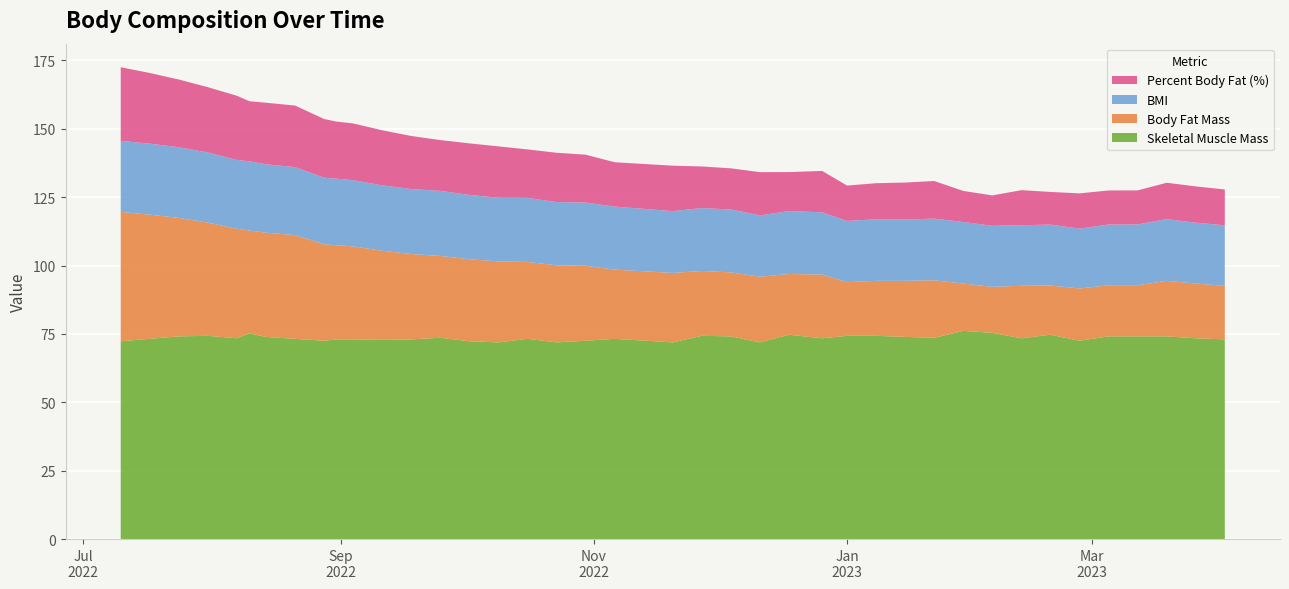

Reading left to right, list all the values displayed in this chart.

Skeletal Muscle Mass: 2022-07-10=72.3	2022-07-17=73.2	2022-07-24=74.1	2022-07-31=74.3	2022-08-07=73.4	2022-08-10=75.2	2022-08-14=73.9	2022-08-21=73.2	2022-08-28=72.5	2022-08-31=73.0	2022-09-04=73.0	2022-09-11=72.8	2022-09-18=73.0	2022-09-25=73.6	2022-10-02=72.3	2022-10-09=71.9	2022-10-16=73.2	2022-10-23=71.9	2022-10-30=72.5	2022-11-06=73.2	2022-11-20=71.9	2022-11-27=74.3	2022-12-04=74.1	2022-12-11=71.9	2022-12-18=74.7	2022-12-26=73.4	2023-01-01=74.3	2023-01-08=74.3	2023-01-15=73.9	2023-01-22=73.6	2023-01-29=76.1	2023-02-05=75.4	2023-02-12=73.4	2023-02-19=74.7	2023-02-26=72.5	2023-03-05=74.1	2023-03-12=74.1	2023-03-19=74.1	2023-03-26=73.4	2023-04-02=73.0
Body Fat Mass: 2022-07-10=47.3	2022-07-17=45.4	2022-07-24=43.3	2022-07-31=41.4	2022-08-07=40.0	2022-08-10=37.6	2022-08-14=38.1	2022-08-21=37.9	2022-08-28=35.3	2022-08-31=34.4	2022-09-04=34.0	2022-09-11=32.6	2022-09-18=31.2	2022-09-25=29.9	2022-10-02=30.0	2022-10-09=29.6	2022-10-16=28.1	2022-10-23=28.2	2022-10-30=27.4	2022-11-06=25.3	2022-11-20=25.4	2022-11-27=23.7	2022-12-04=23.4	2022-12-11=24.0	2022-12-18=22.2	2022-12-26=23.3	2023-01-01=19.6	2023-01-08=20.1	2023-01-15=20.5	2023-01-22=21.0	2023-01-29=17.3	2023-02-05=16.8	2023-02-12=19.2	2023-02-19=18.0	2023-02-26=19.1	2023-03-05=18.7	2023-03-12=18.7	2023-03-19=20.3	2023-03-26=20.0	2023-04-02=19.6
BMI: 2022-07-10=26.0	2022-07-17=25.9	2022-07-24=25.8	2022-07-31=25.6	2022-08-07=25.2	2022-08-10=25.3	2022-08-14=25.0	2022-08-21=24.9	2022-08-28=24.3	2022-08-31=24.3	2022-09-04=24.2	2022-09-11=23.9	2022-09-18=23.7	2022-09-25=23.8	2022-10-02=23.5	2022-10-09=23.3	2022-10-16=23.4	2022-10-23=23.1	2022-10-30=23.1	2022-11-06=23.0	2022-11-20=22.6	2022-11-27=23.0	2022-12-04=23.0	2022-12-11=22.4	2022-12-18=23.0	2022-12-26=22.7	2023-01-01=22.4	2023-01-08=22.5	2023-01-15=22.4	2023-01-22=22.5	2023-01-29=22.5	2023-02-05=22.3	2023-02-12=22.1	2023-02-19=22.2	2023-02-26=21.9	2023-03-05=22.2	2023-03-12=22.2	2023-03-19=22.6	2023-03-26=22.2	2023-04-02=22.1
Percent Body Fat (%): 2022-07-10=26.9	2022-07-17=25.8	2022-07-24=24.8	2022-07-31=23.9	2022-08-07=23.5	2022-08-10=21.9	2022-08-14=22.5	2022-08-21=22.5	2022-08-28=21.5	2022-08-31=20.9	2022-09-04=20.7	2022-09-11=20.1	2022-09-18=19.4	2022-09-25=18.6	2022-10-02=18.8	2022-10-09=18.8	2022-10-16=17.7	2022-10-23=18.0	2022-10-30=17.5	2022-11-06=16.2	2022-11-20=16.6	2022-11-27=15.2	2022-12-04=15.0	2022-12-11=15.8	2022-12-18=14.3	2022-12-26=15.1	2023-01-01=12.9	2023-01-08=13.2	2023-01-15=13.5	2023-01-22=13.8	2023-01-29=11.3	2023-02-05=11.1	2023-02-12=12.8	2023-02-19=11.9	2023-02-26=12.9	2023-03-05=12.4	2023-03-12=12.4	2023-03-19=13.3	2023-03-26=13.3	2023-04-02=13.1